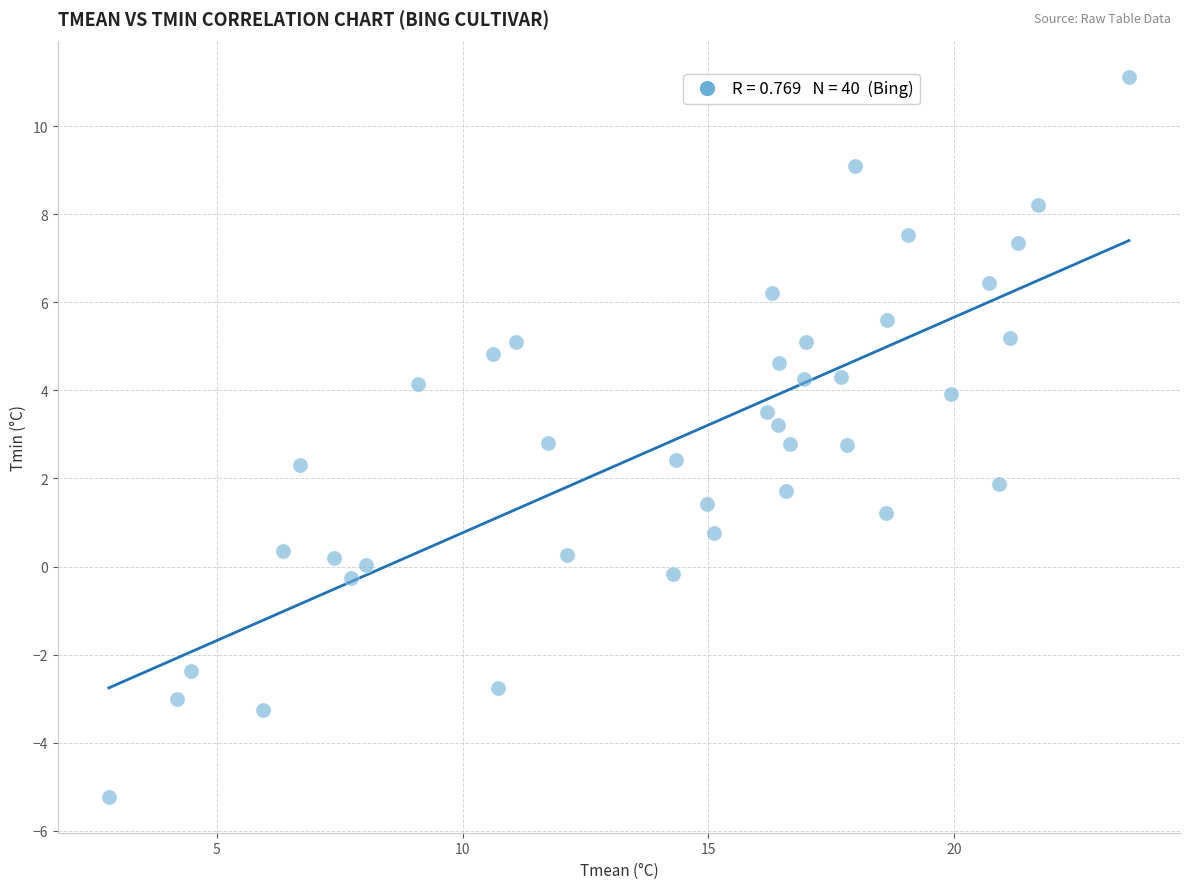

What is the range of X values (max minus min)?

20.8